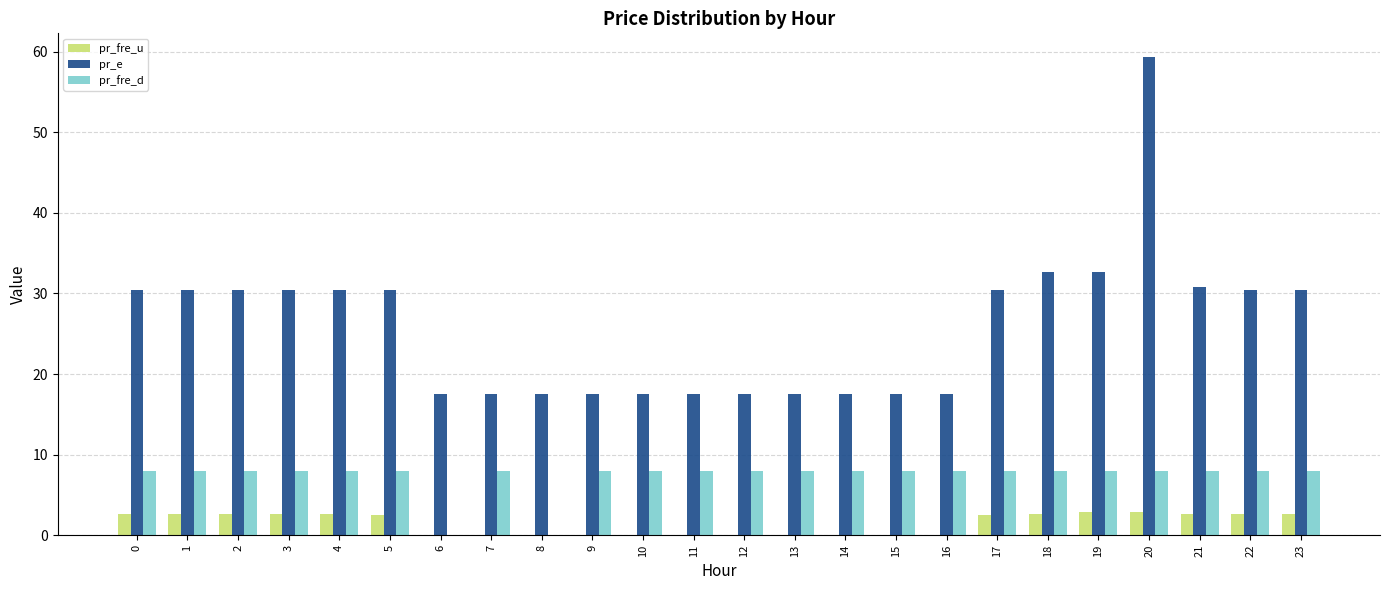

At which category does the chart reach its peak across all series?

20